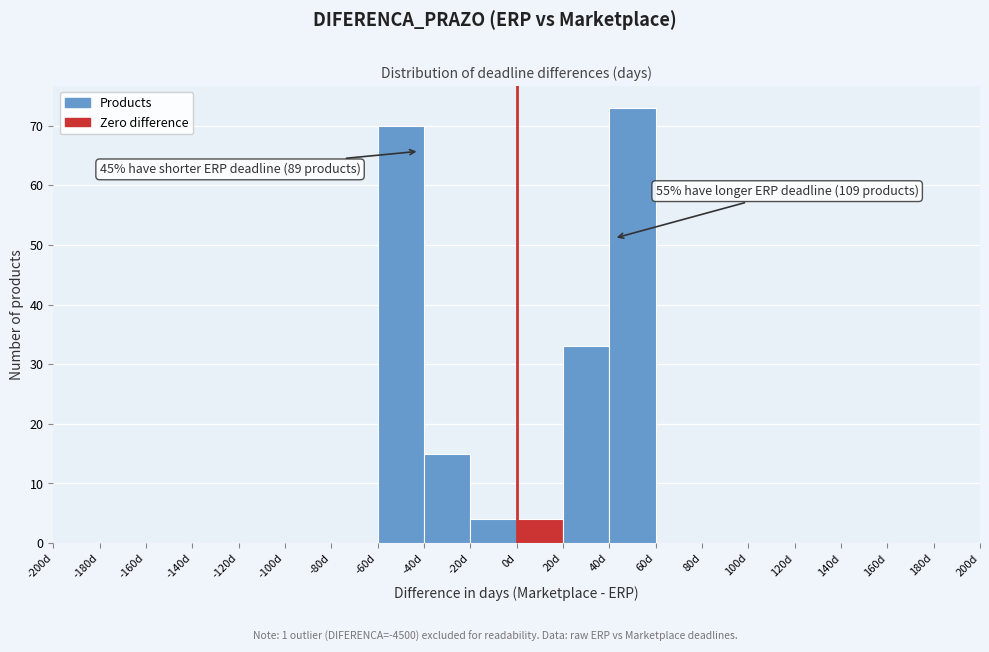

Which range on the x-axis has the tallest bar?

40 to 60